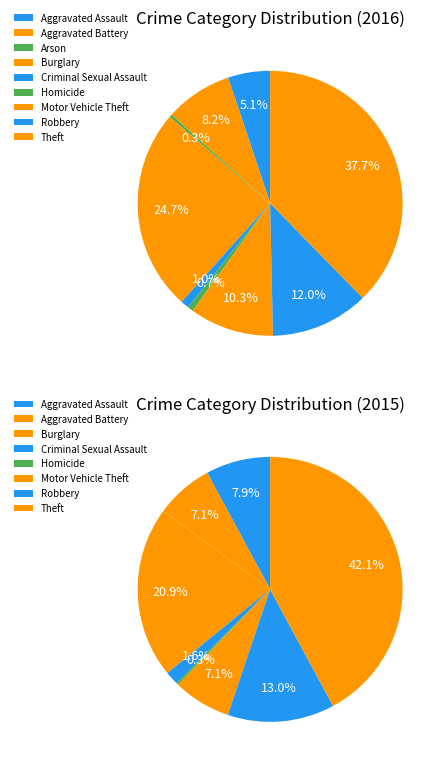

What percentage do 1 and 6 together represent?

18.5%